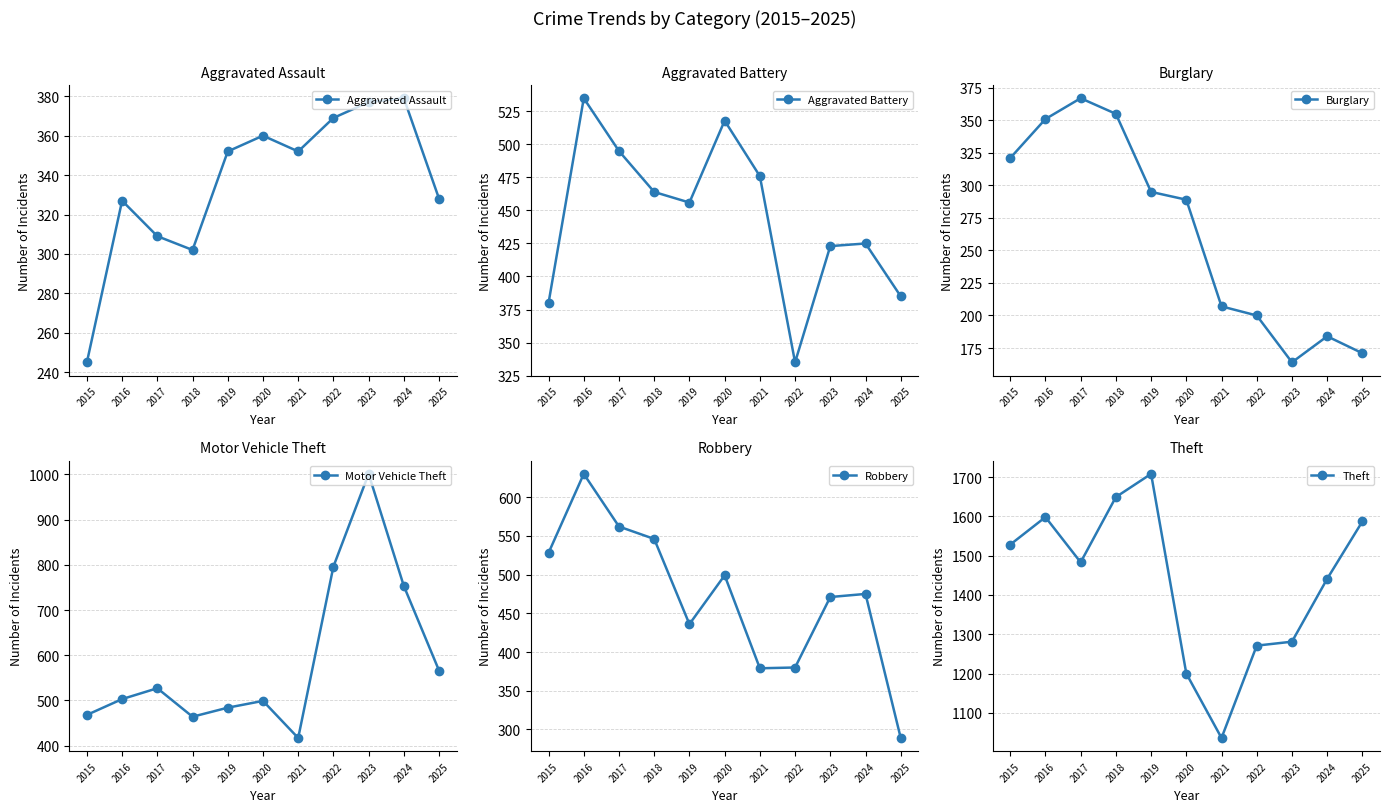

At 2023, list the series in order from smallest to largest.

Burglary, Aggravated Assault, Aggravated Battery, Robbery, Motor Vehicle Theft, Theft